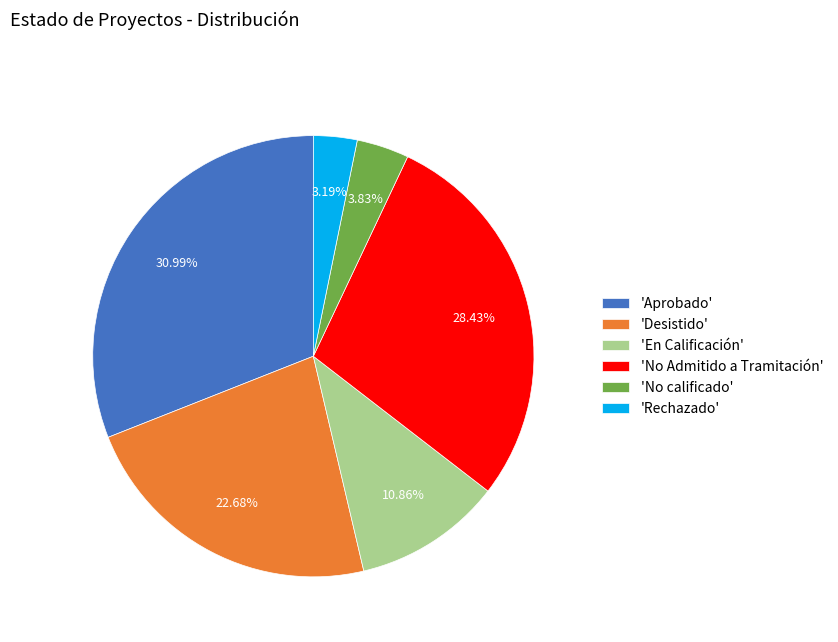

What is the smallest slice in the pie chart?

'Rechazado'